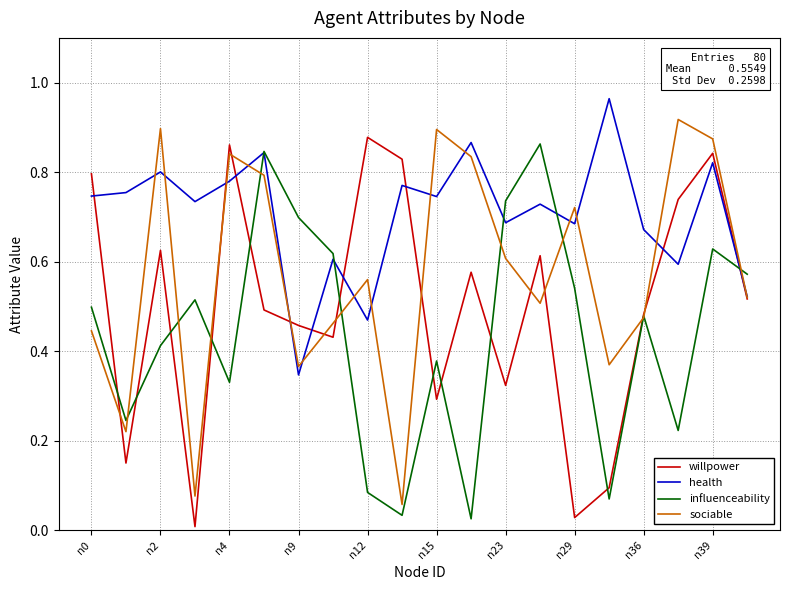

True or false: willpower has a value of 0.4 at n15.

False